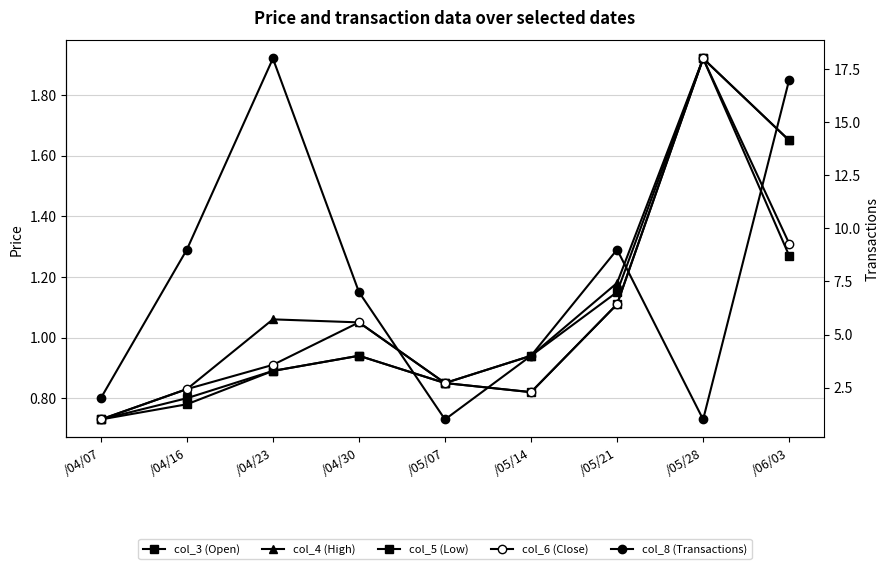

What is the difference between the col_4 (High) values at /05/28 and /05/07?

1.1